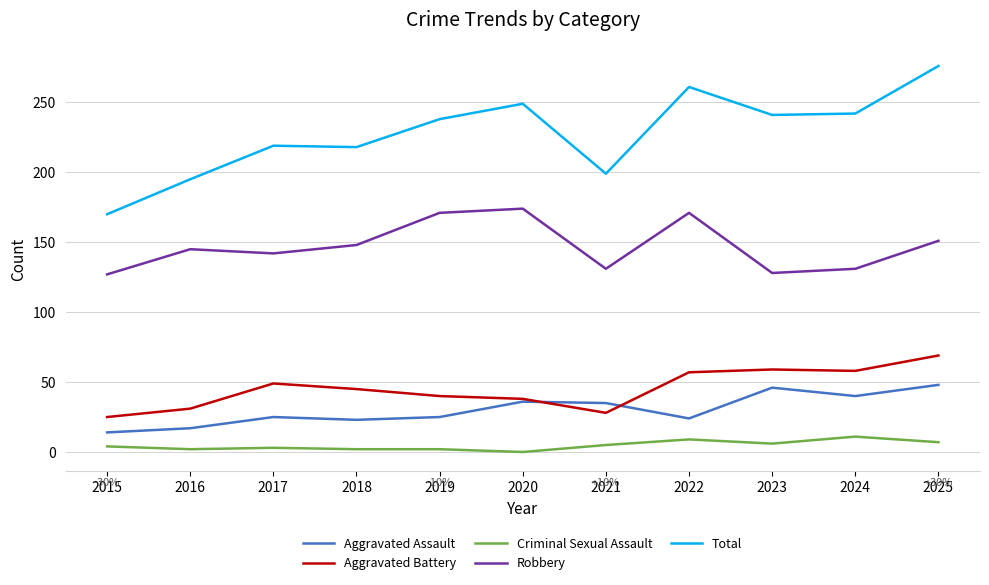

What is the sum of all Total values?

2508